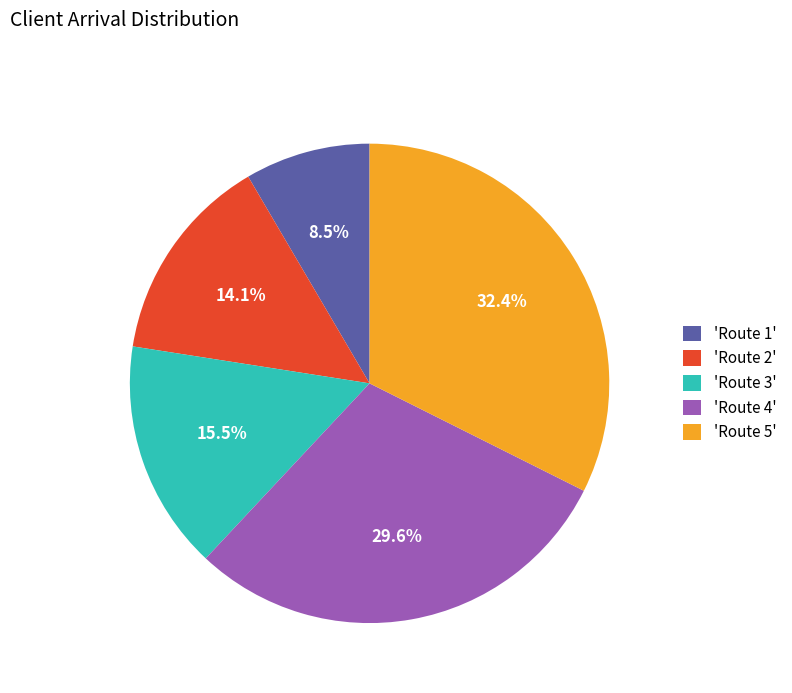

What is the smallest slice in the pie chart?

'Route 1'